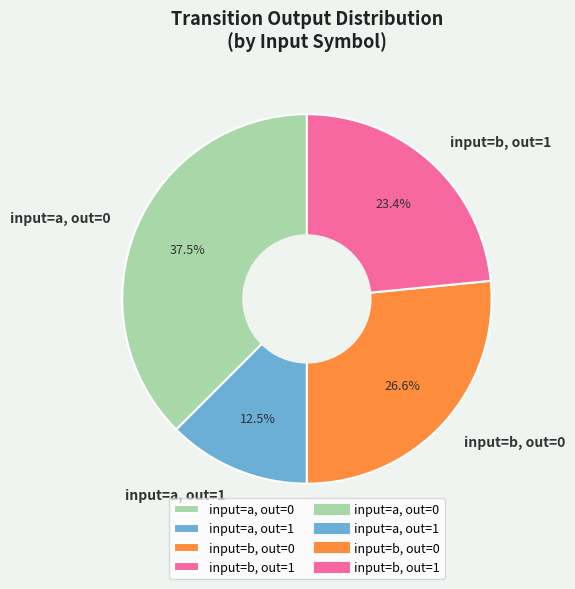

What is the smallest slice in the pie chart?

input=a, out=1